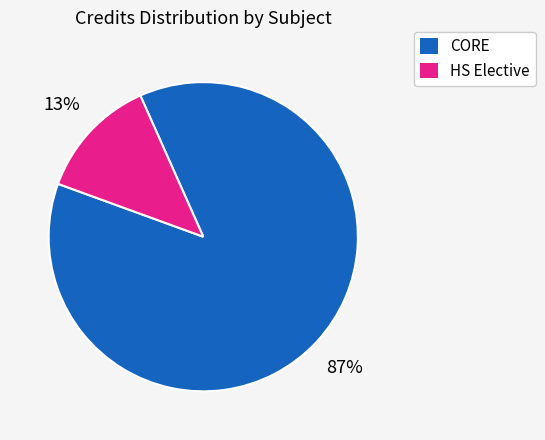

What percentage is the CORE slice, to the nearest percent?

87%